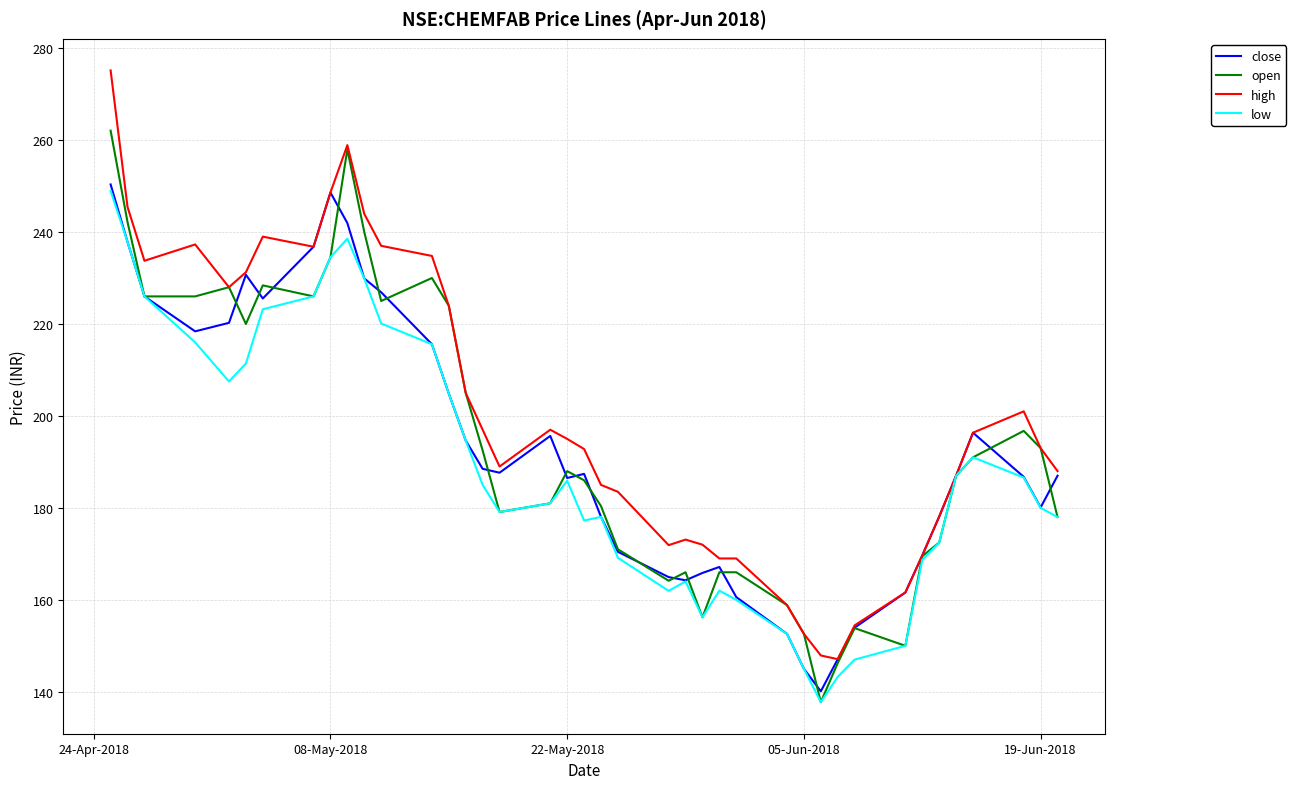

Which series has the widest spread of values?

high